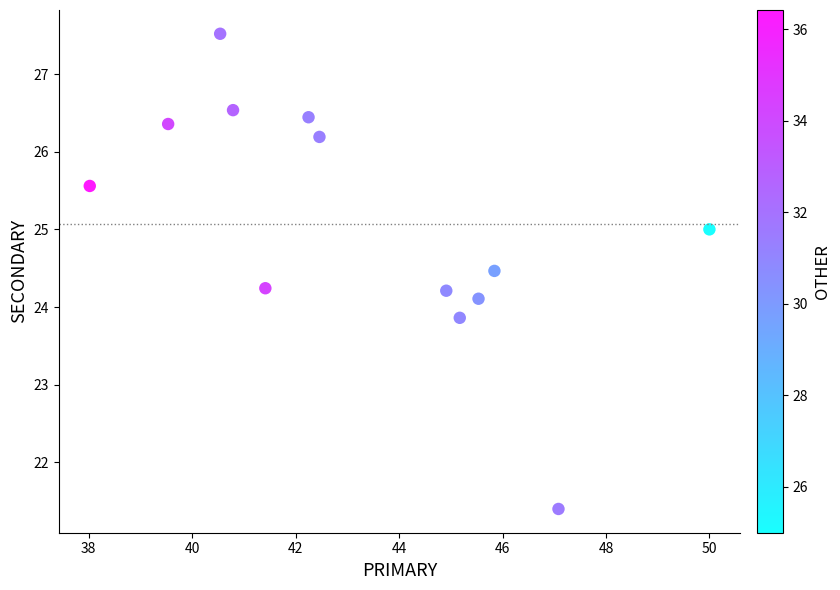

What is the range of Y values (max minus min)?

6.1